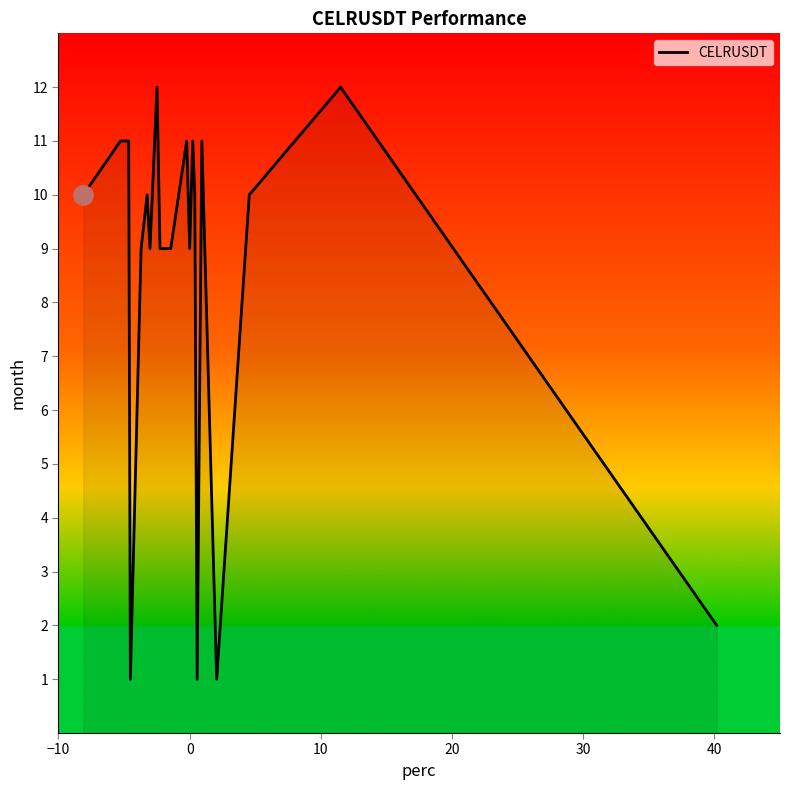

How many lines are shown in the chart?

1